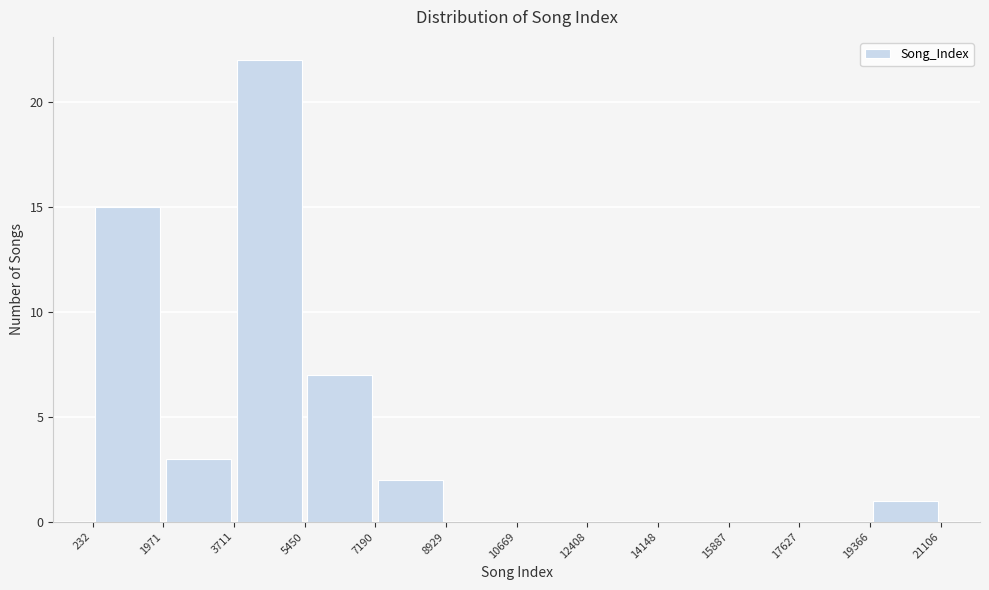

Over which range of the x-axis is the bar tallest?

3711 to 5450